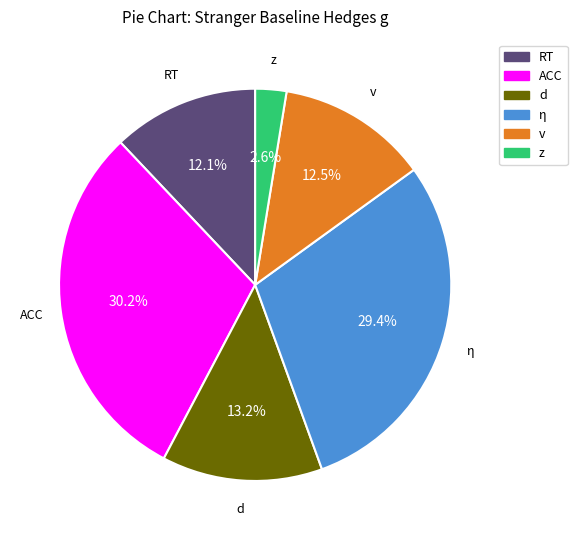

To the nearest percent, what portion does d represent?

13%